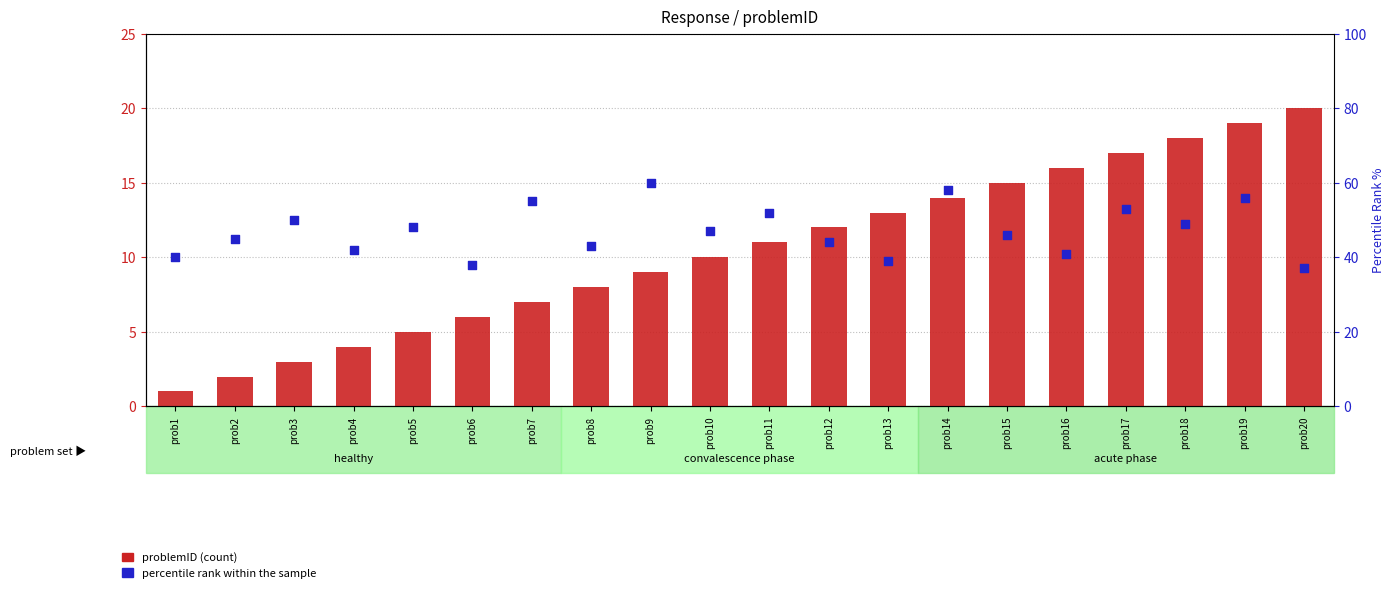

At which category is the sum across all series the highest?

prob19